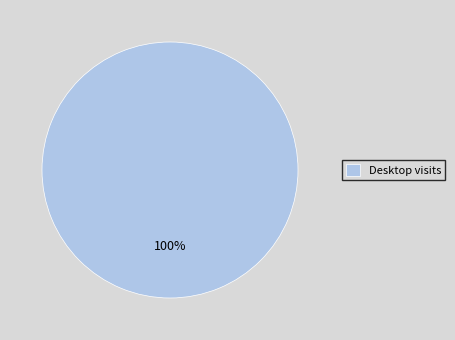

Is there a majority slice in this chart?

Yes